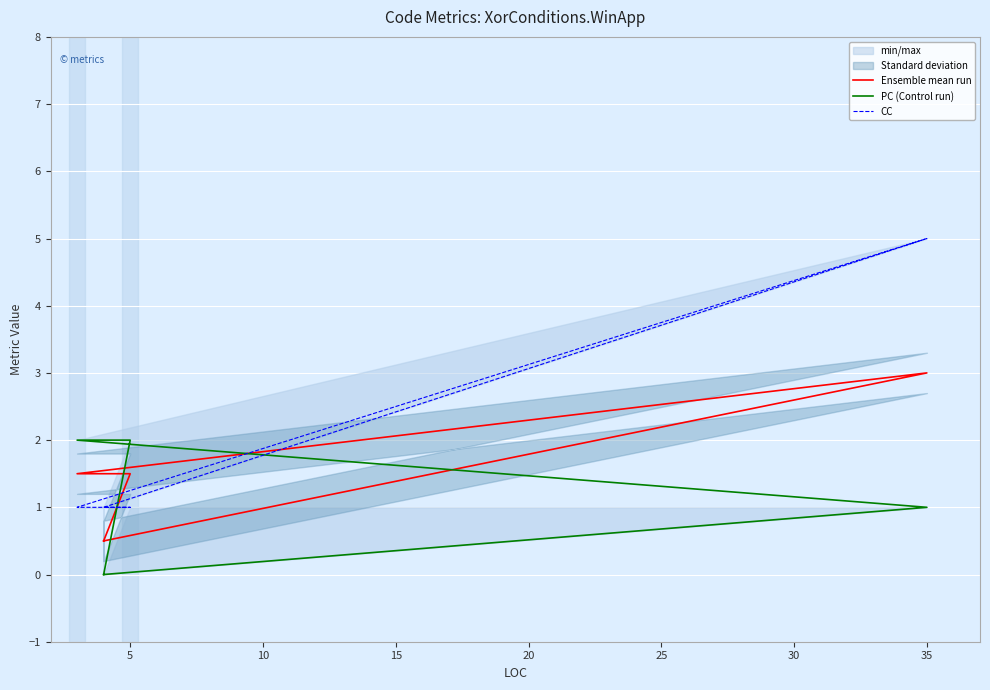

Which series ends up on top after the final intersection of PC (Control run) and CC?

CC